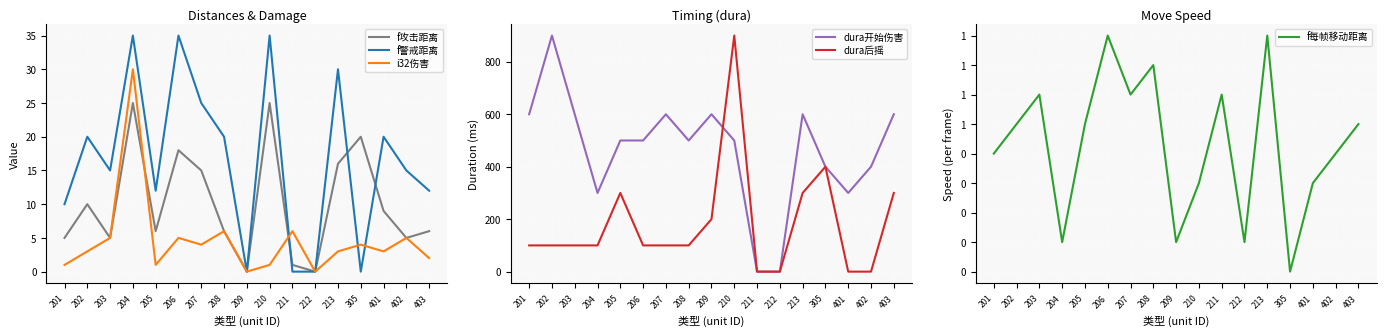

List the labels in order of f攻击距离 value, smallest first.

209, 212, 211, 201, 203, 402, 205, 208, 403, 401, 202, 207, 213, 206, 305, 204, 210